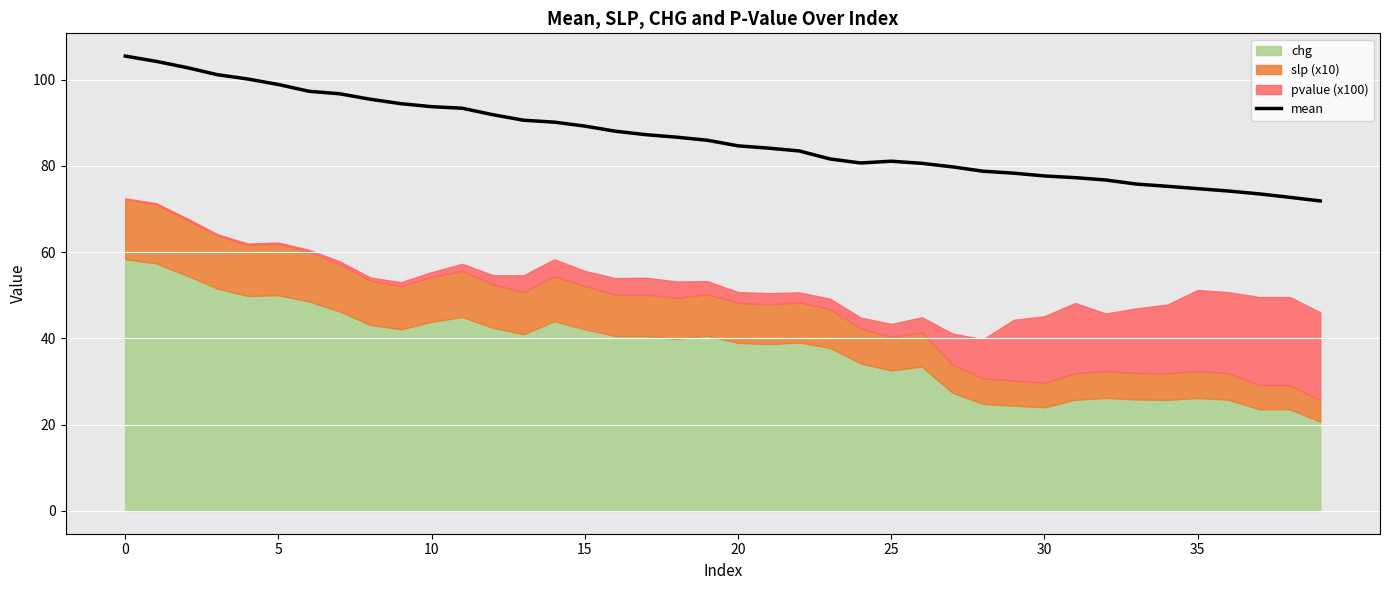

What is the change in value from 0 to 20?

-20.8